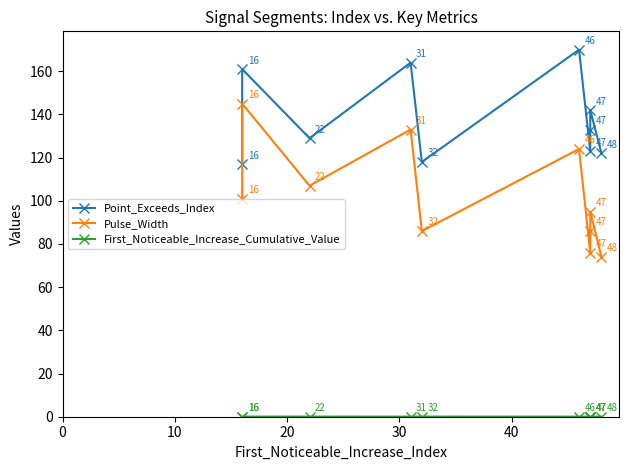

What position from the right is 10?

9